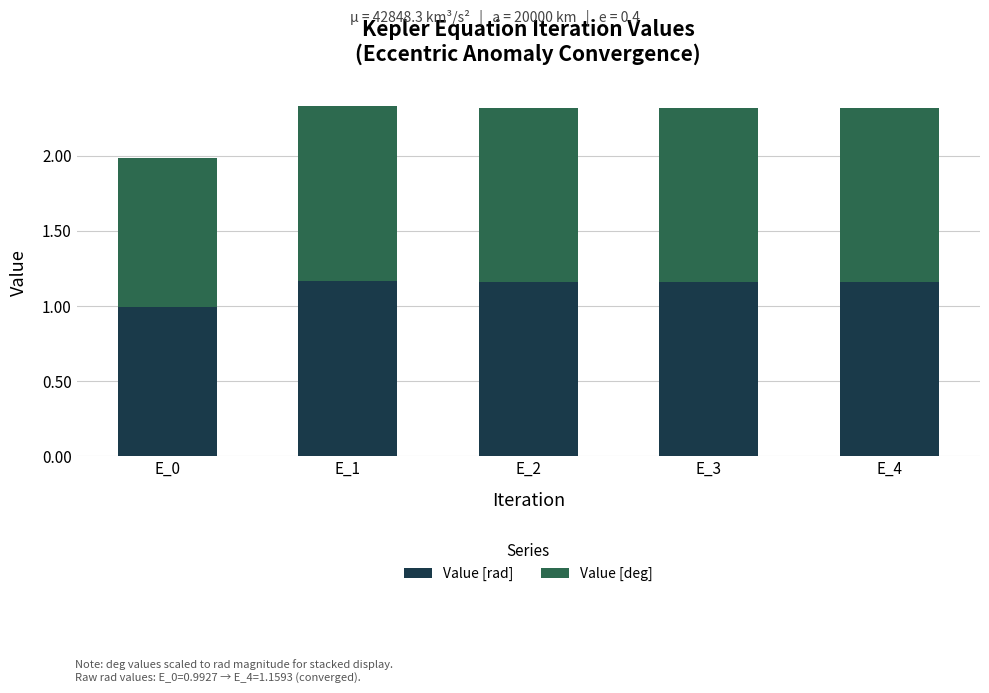

How many data points does each series have?

5